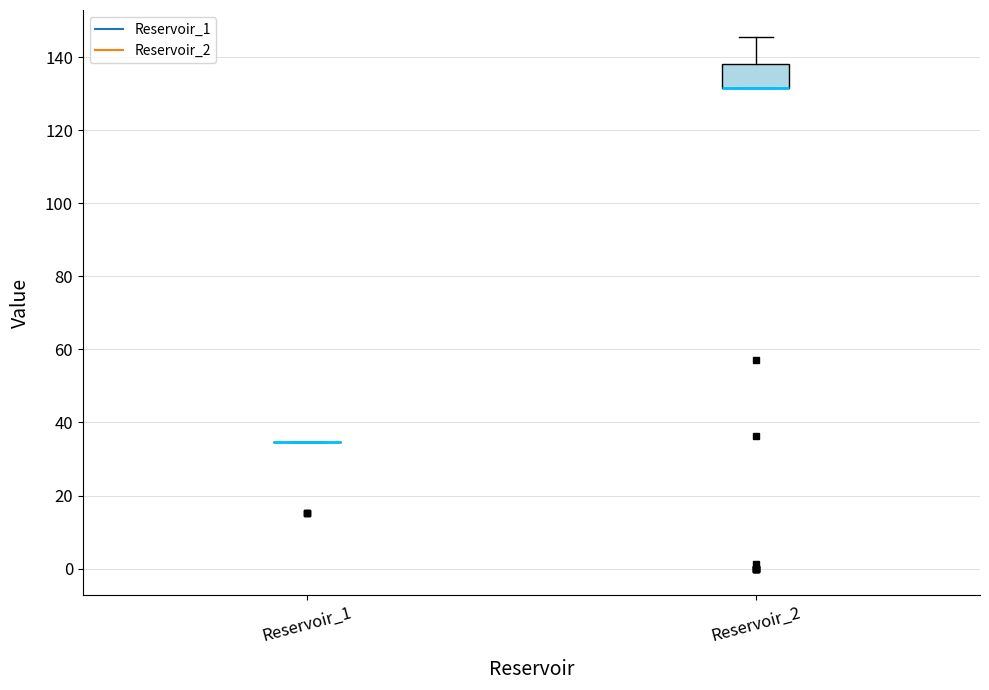

Where is the lower edge of the box for Reservoir_2 on the y-axis? The values are not printed on the chart, so give them approximately, as read against the axis.

132